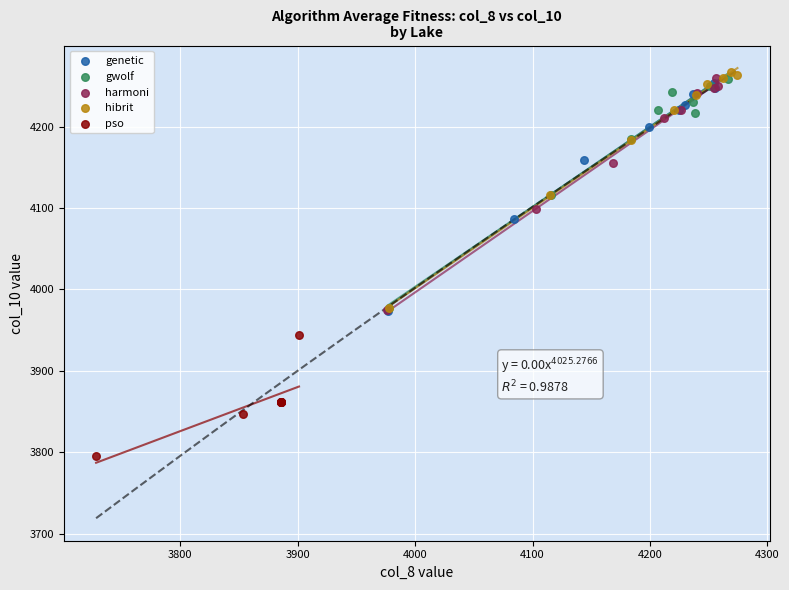

Which series has the largest Y range (max minus min)?

hibrit